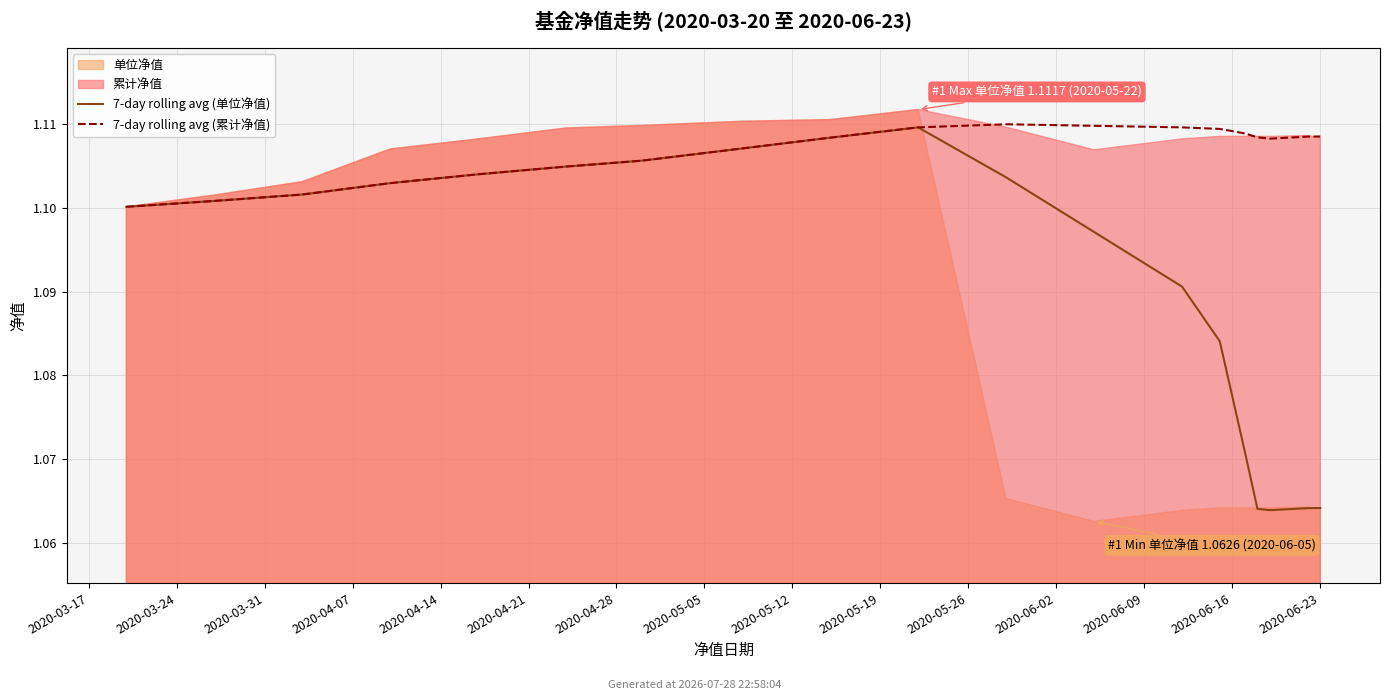

What position from the left is 2020-05-19?

10